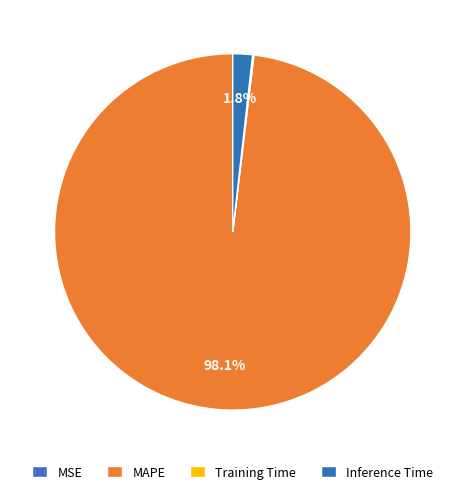

True or false: Training Time accounts for 0% of the total.

True